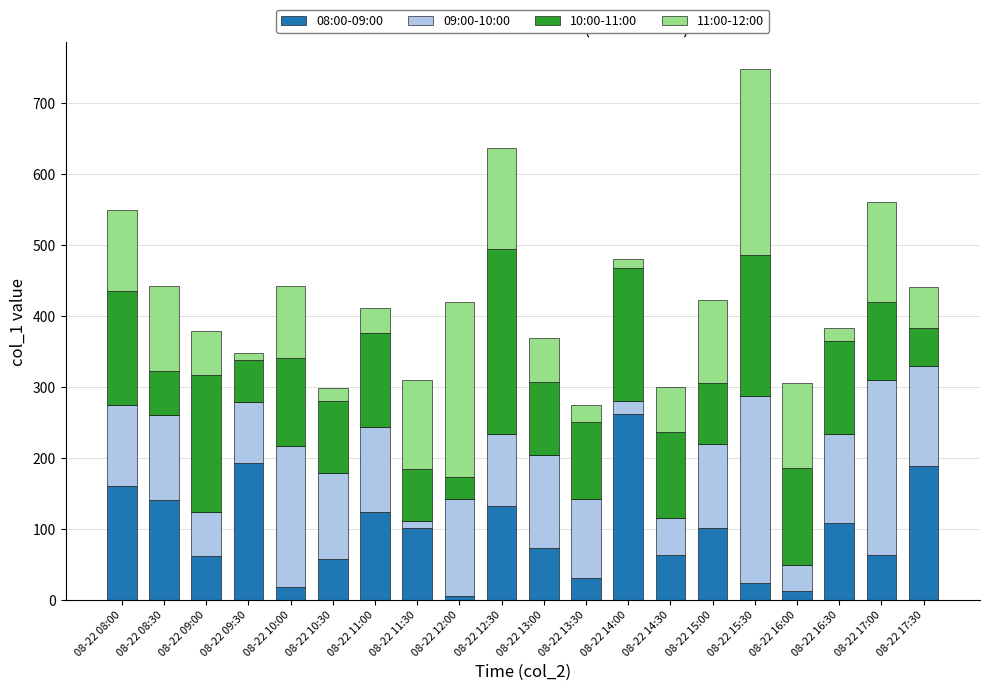

The value of 08:00-09:00 at 08-22 08:00 is 160.5. True or false?

True